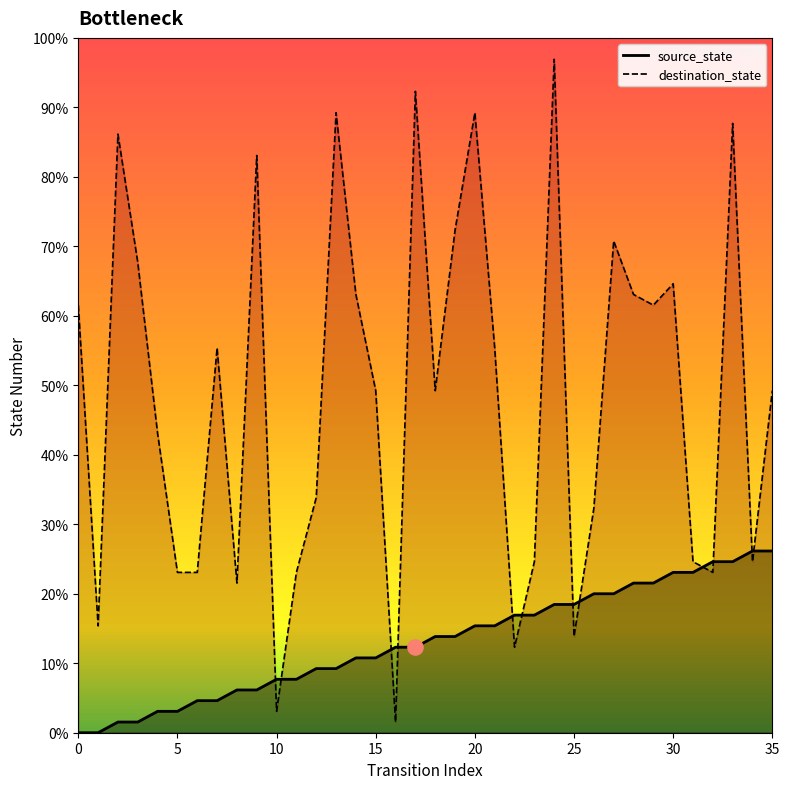

What is the total value across all series at 27?

59